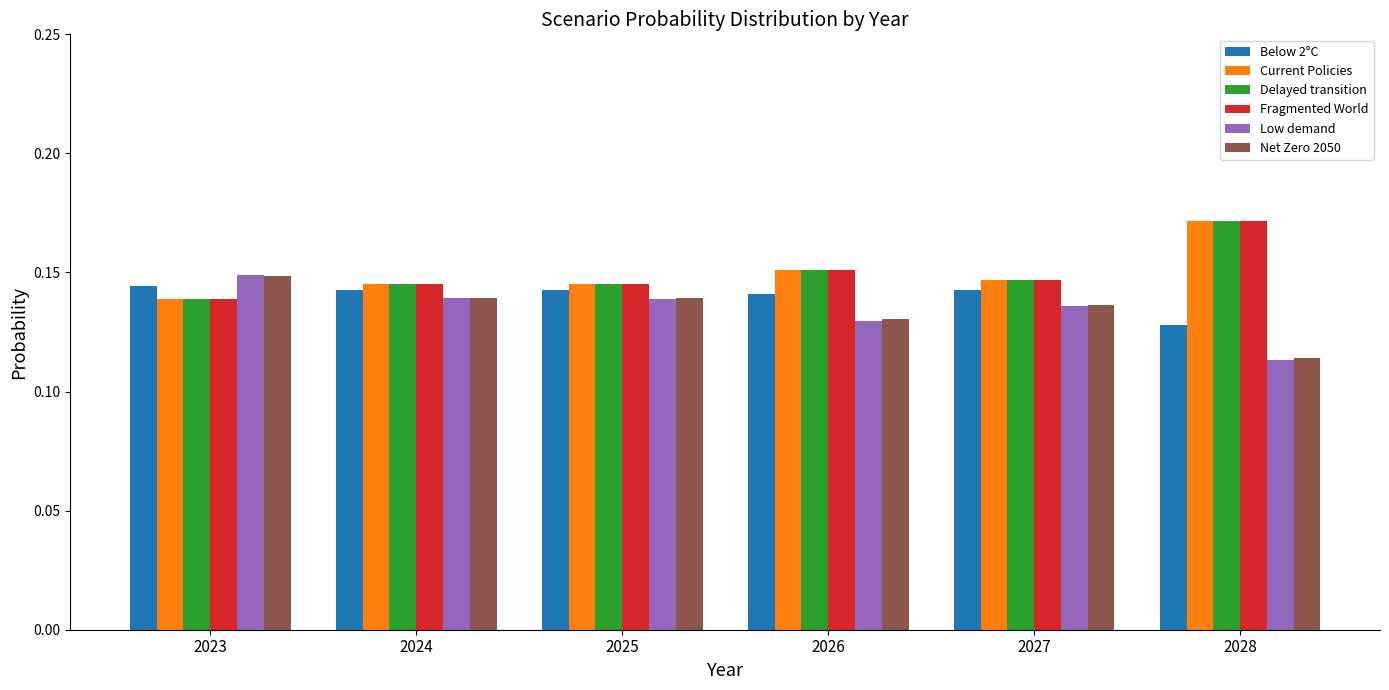

Count the number of data series in this chart.

6